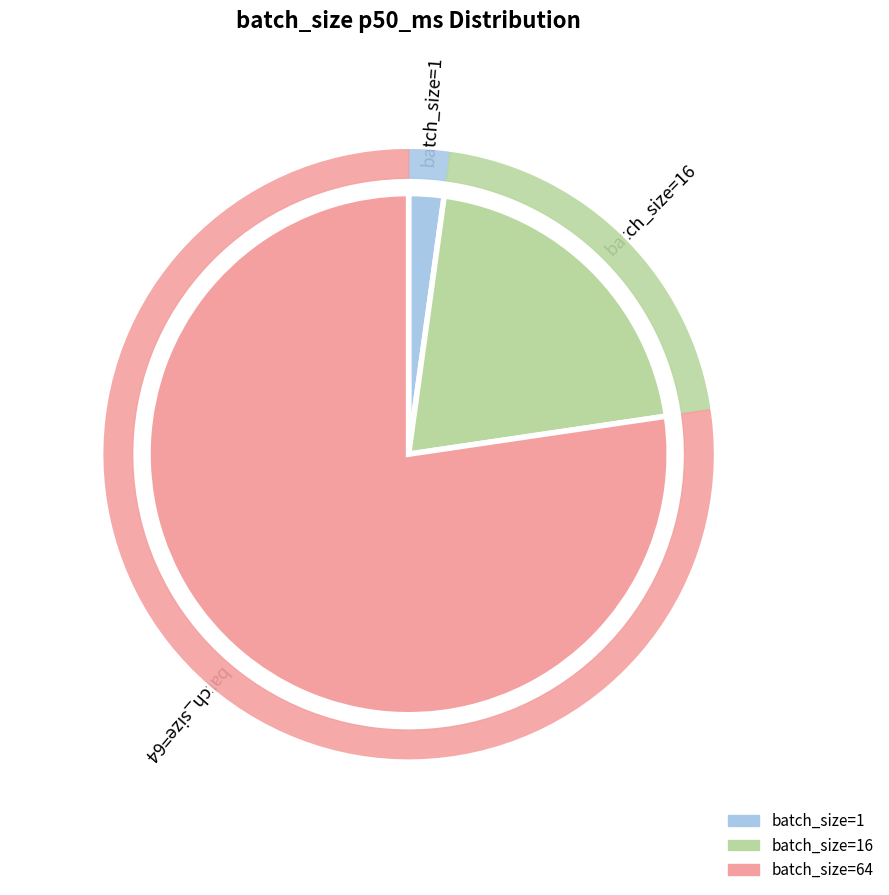

What is the change in value from 1 to 64?

+0.1